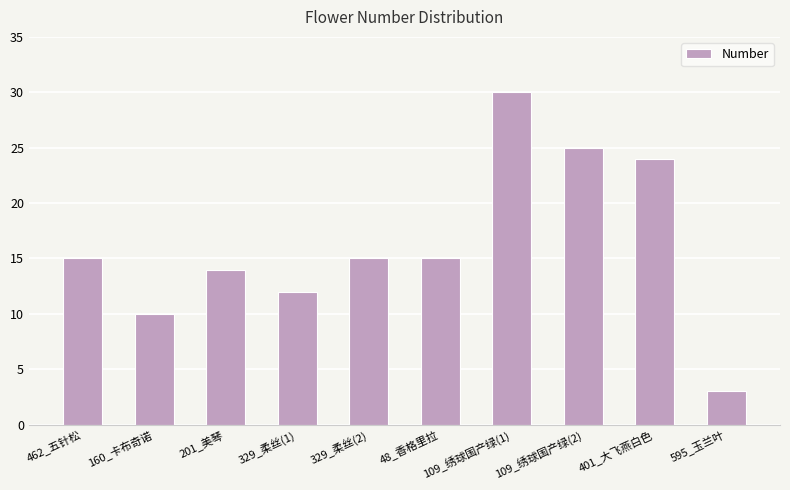

Reading left to right, extract all data points from this chart.

15	10	14	12	15	15	30	25	24	3